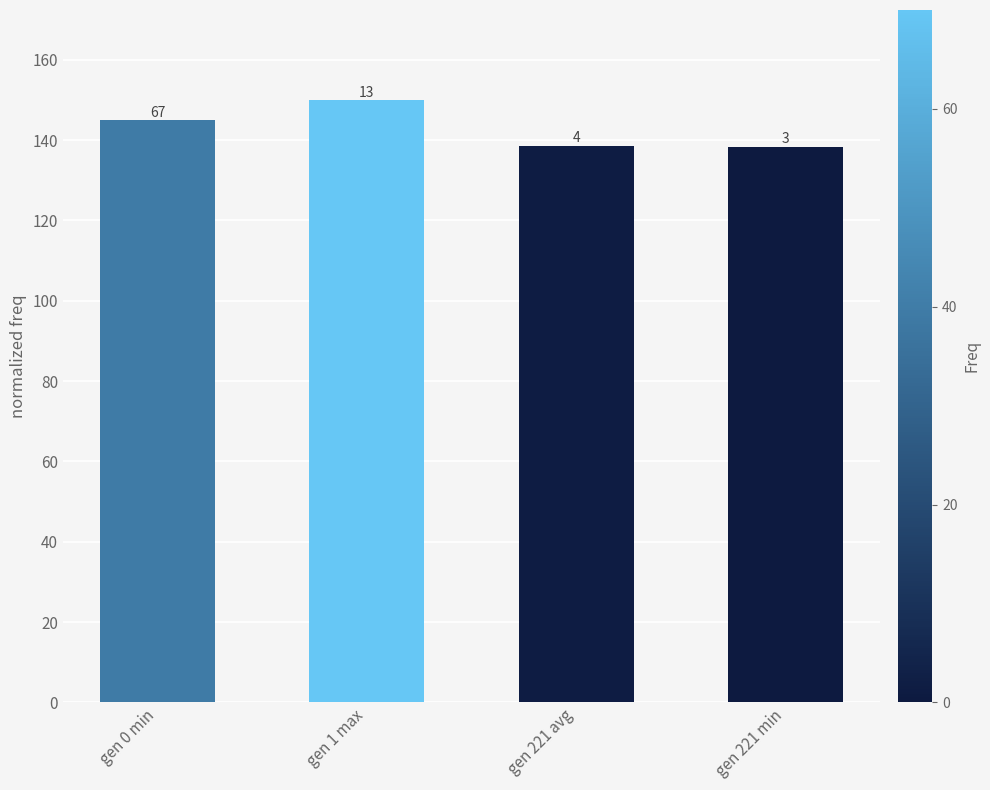

What is the sum of the values at gen 221 min and gen 221 avg?

277.0